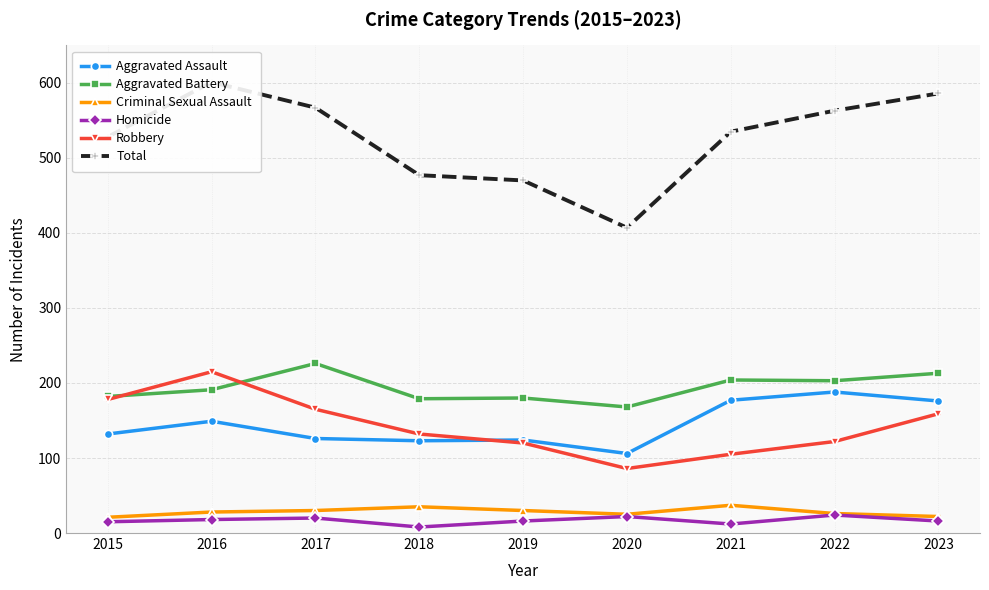

What is the difference between the maximum and minimum values in the Total series?

194